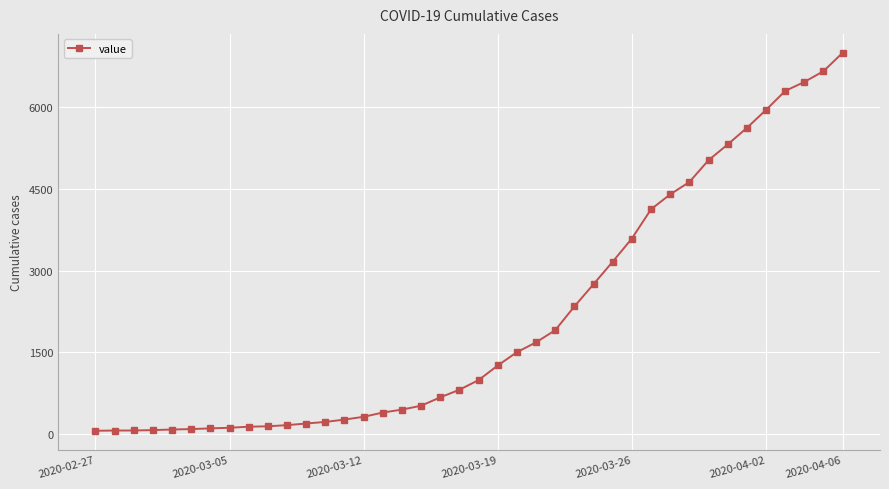

What is the average value?

2142